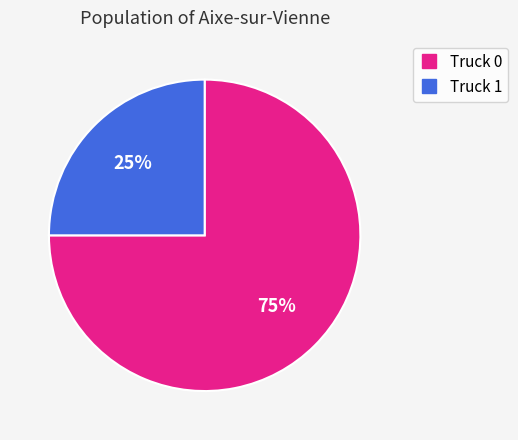

How many slices are in this pie chart?

2